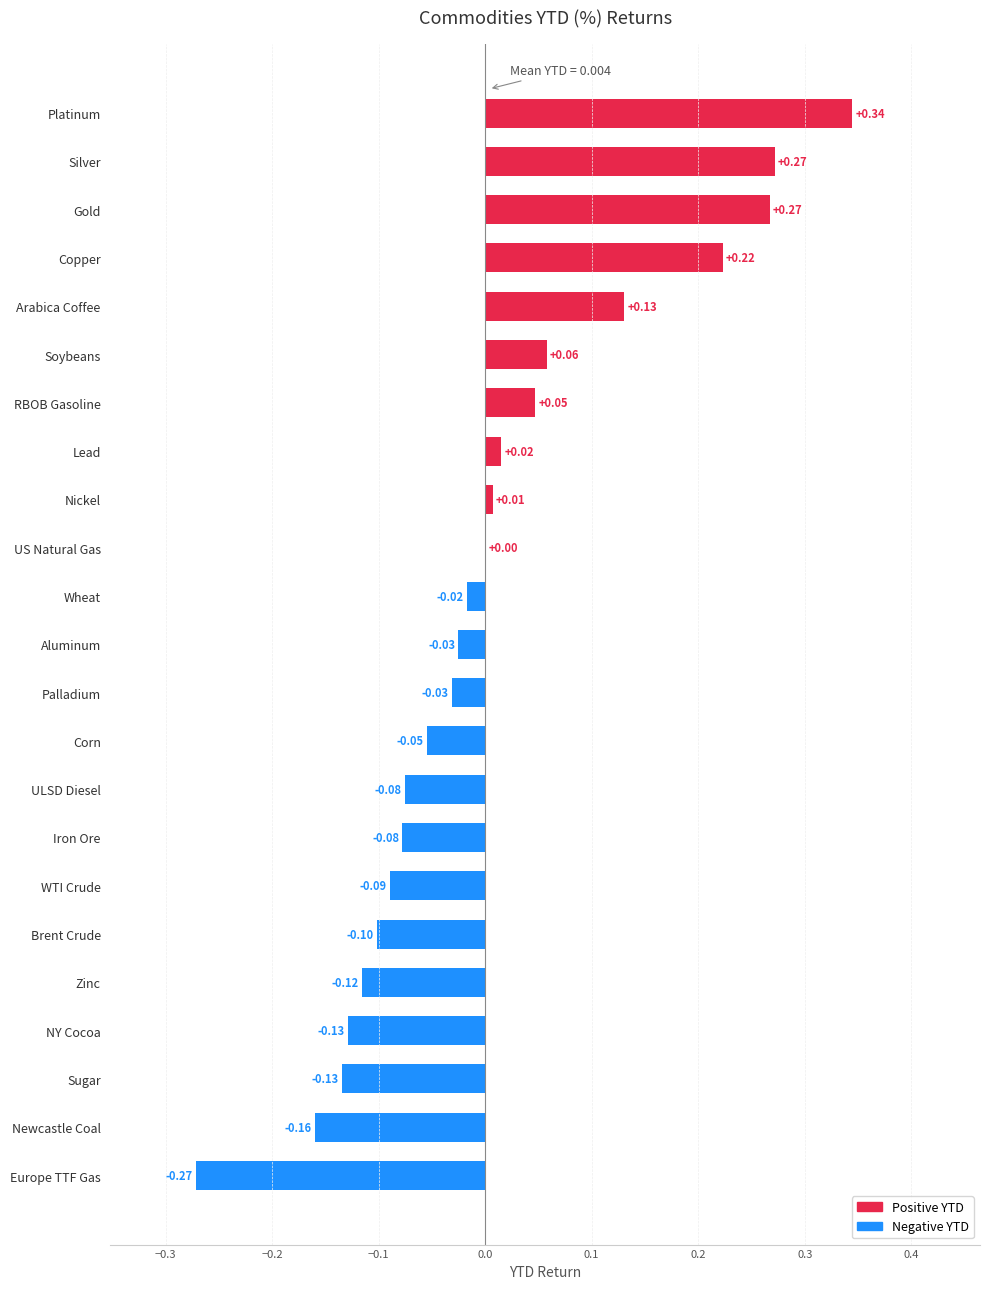

What is the change in value from NY Cocoa to ULSD Diesel?

+0.1